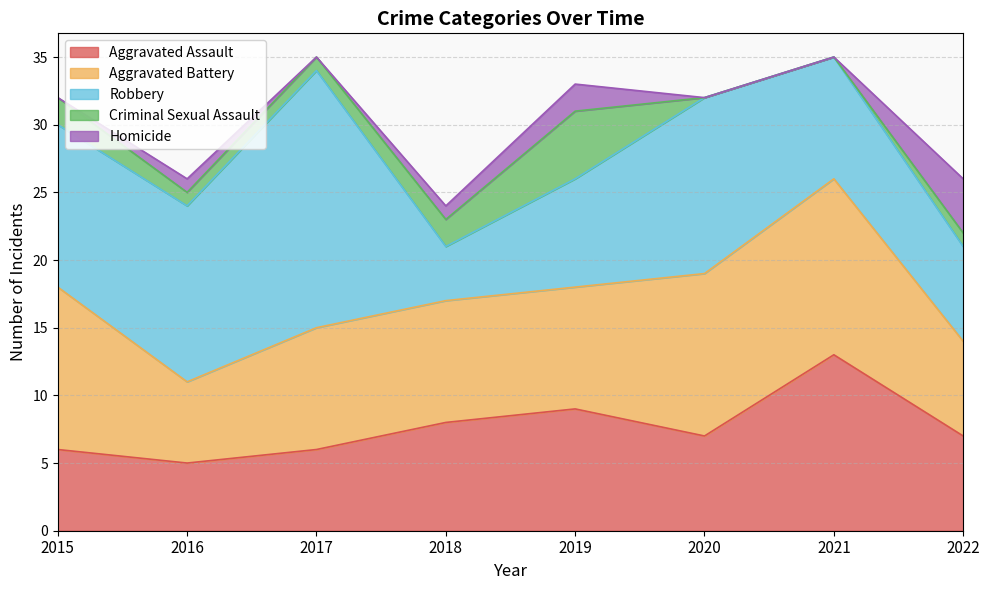

How many data points in Robbery are above 12?

3